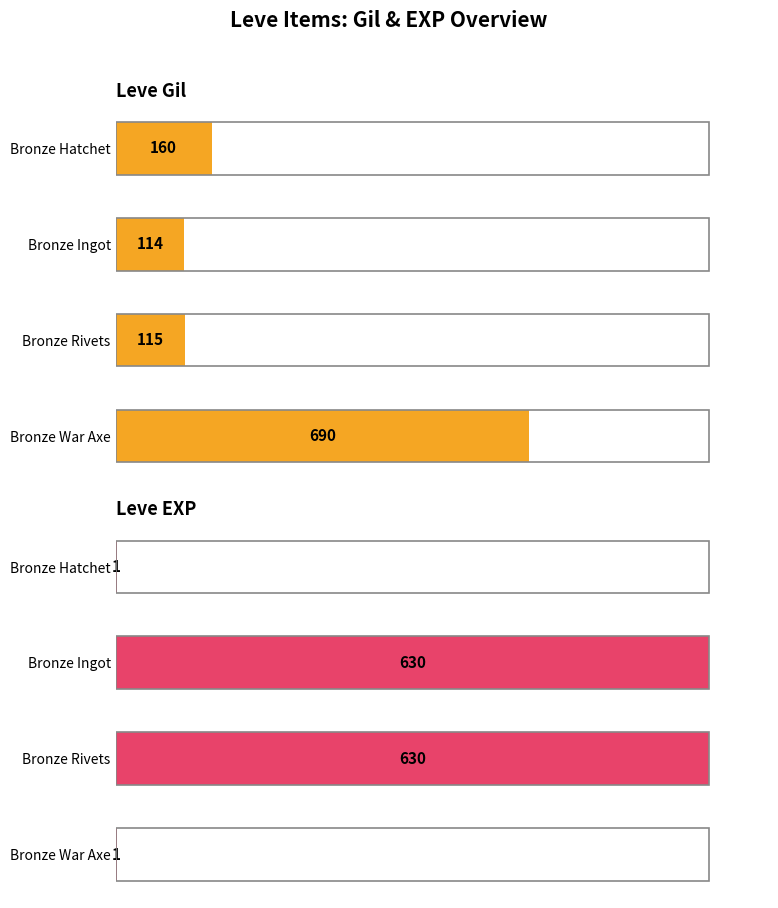

At Bronze Ingot, list the series in order from smallest to largest.

Leve Gil, Leve EXP